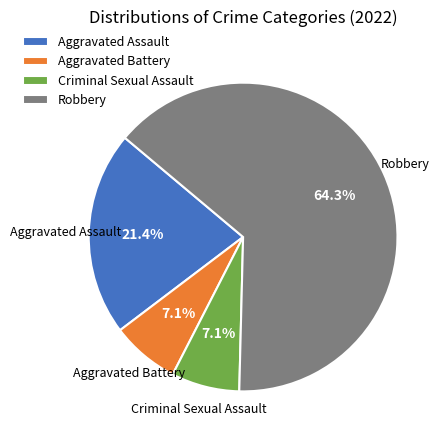

How many segments does this pie chart have?

4